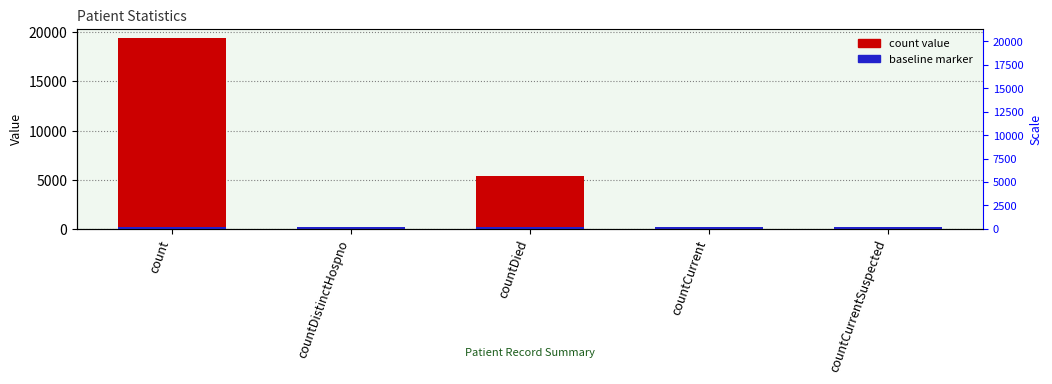

Reading left to right, extract all data points from this chart.

19382	36	5347	58	0